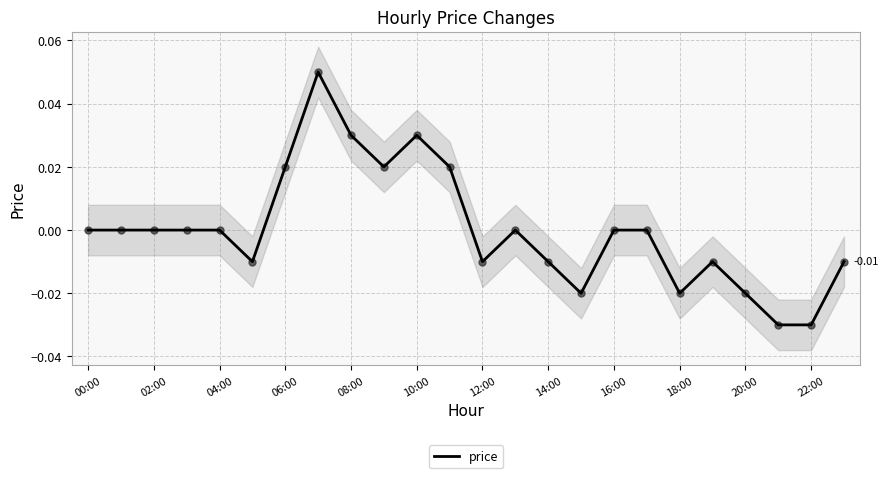

Which has a higher value, 14 or 06:00?

06:00